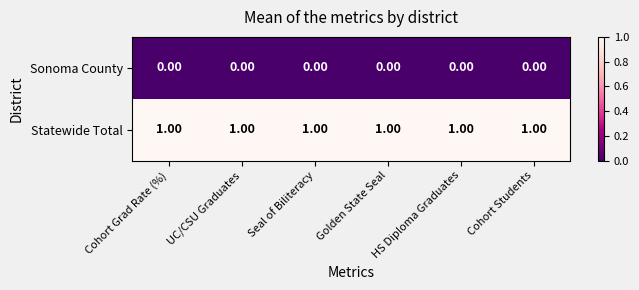

What is the sum of all Statewide Total values?

6